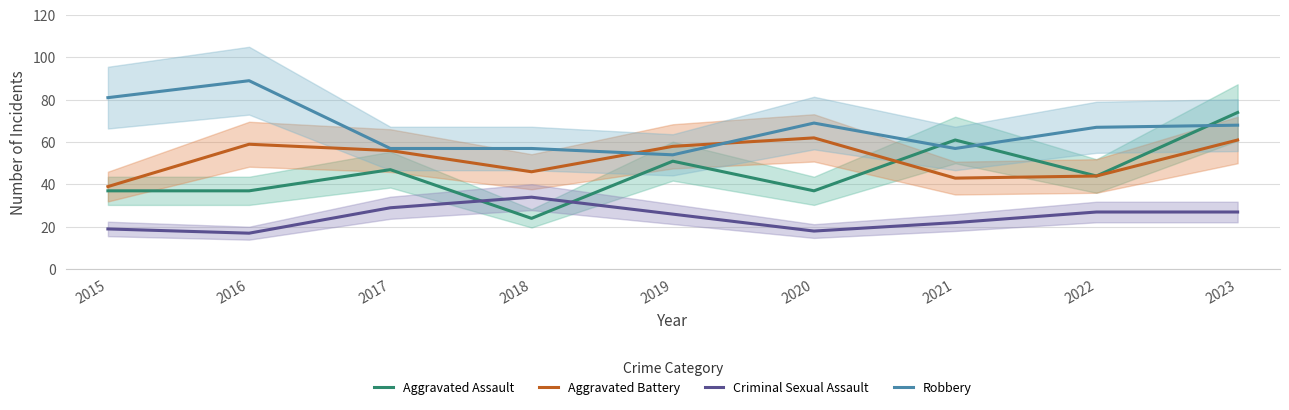

How many interior local valleys does the Robbery series have?

2